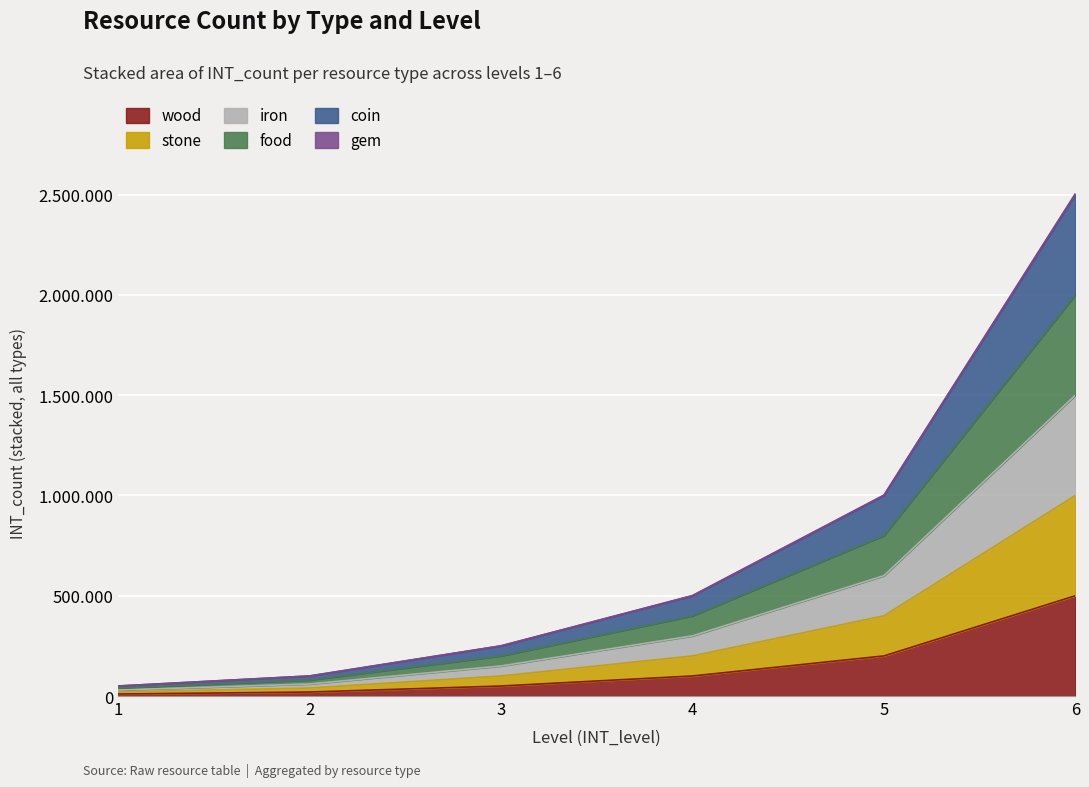

Which category has the lowest value across all series?

1